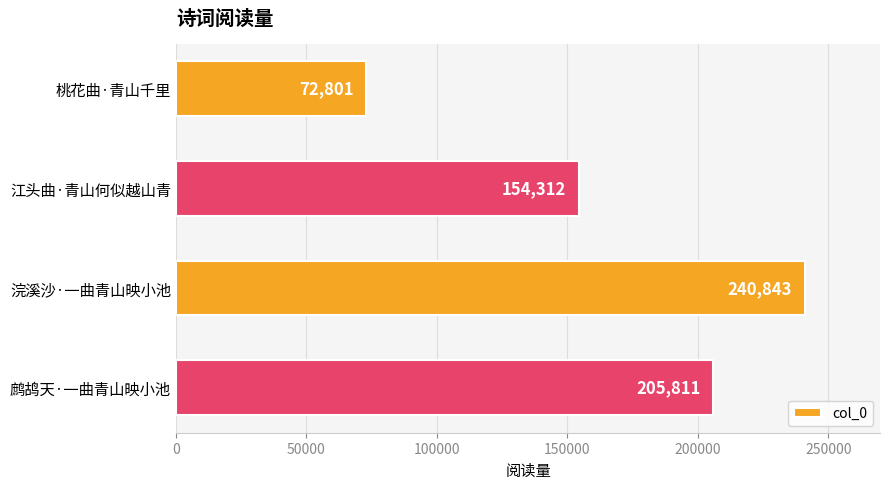

Are the bars grouped side by side (vs. stacked)?

No